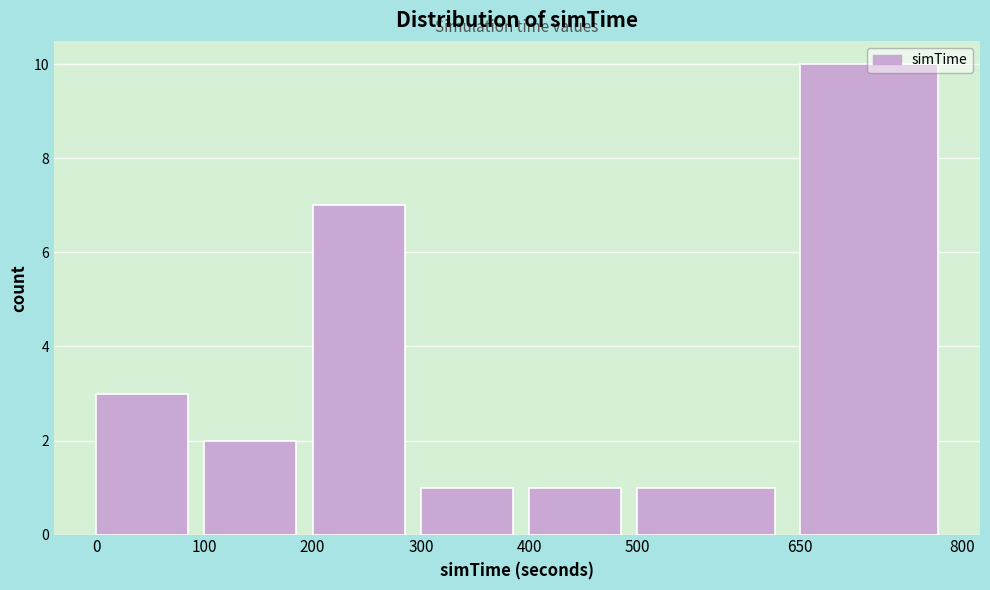

Reading left to right, list every bar in this chart as the range it spans on the x-axis followed by its height. The values are not printed on the chart, so give them approximately, as read against the axis.

0 to 100: 3
100 to 200: 2
200 to 300: 7
300 to 400: 1
400 to 500: 1
500 to 650: 1
650 to 800: 10